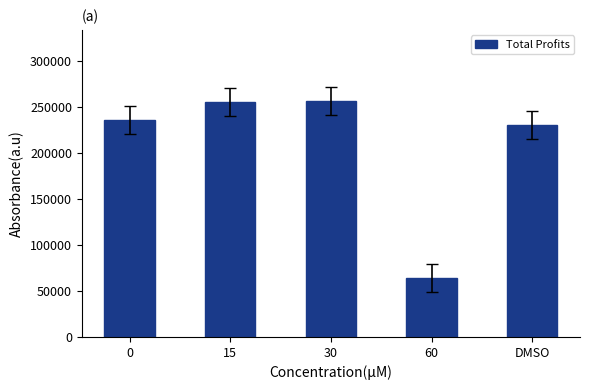

What is the value of the 5th bar from the left?

229874.9